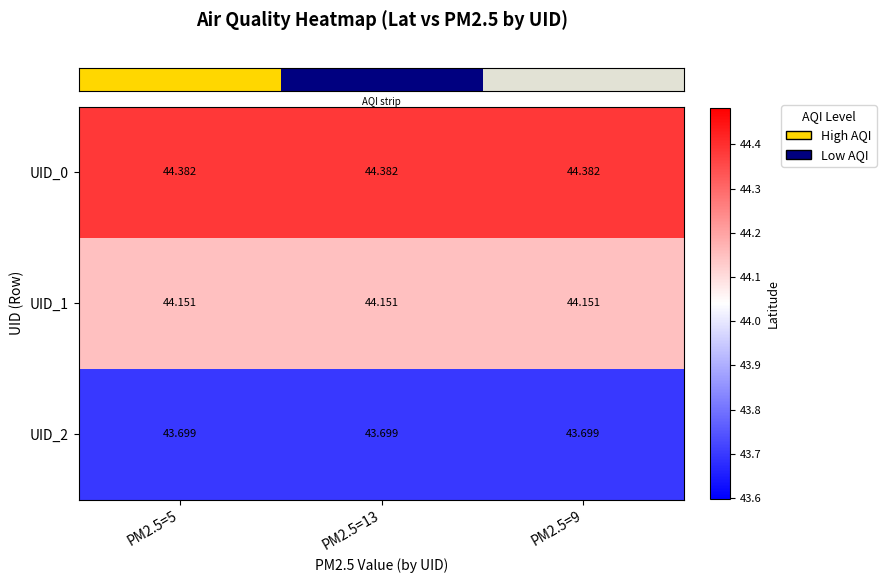

Is the value of UID_2 at PM2.5=13 greater than the value of UID_1 at PM2.5=13?

No